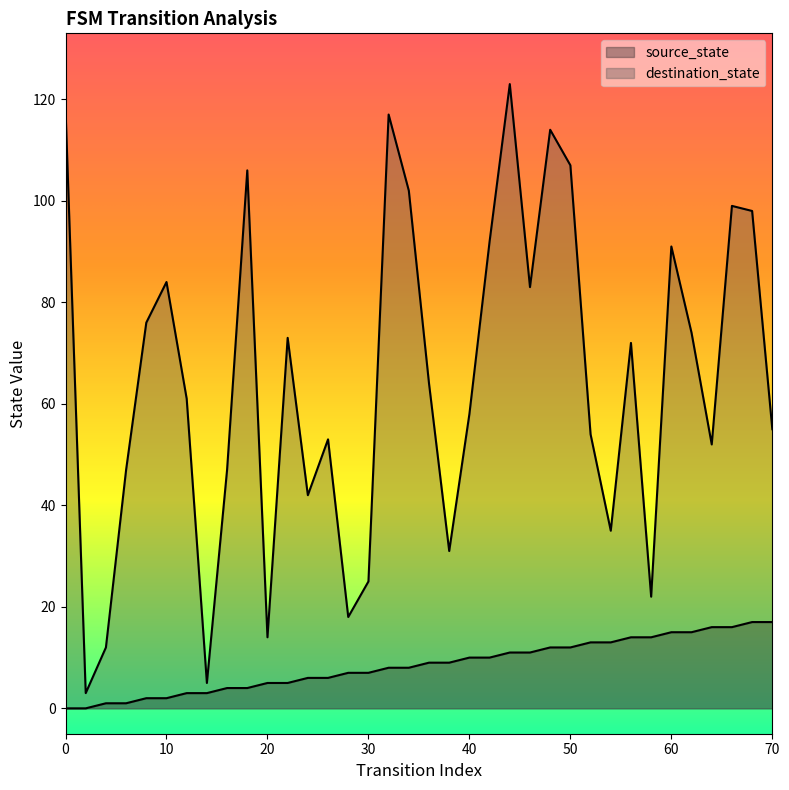

List the series in order of their overall mean, highest first.

destination_state, source_state